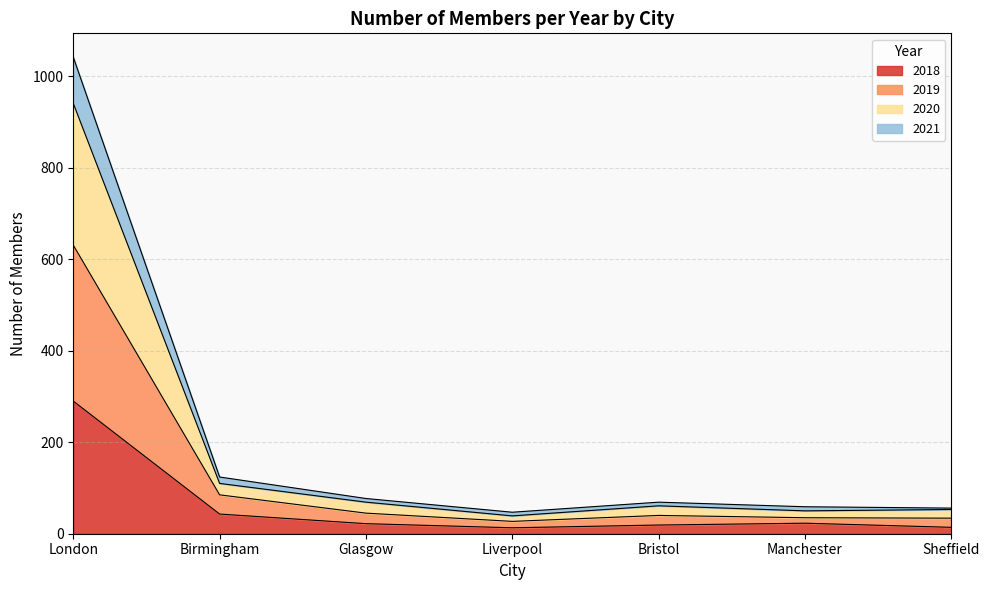

What are all the series names shown in the legend?

2018, 2019, 2020, 2021